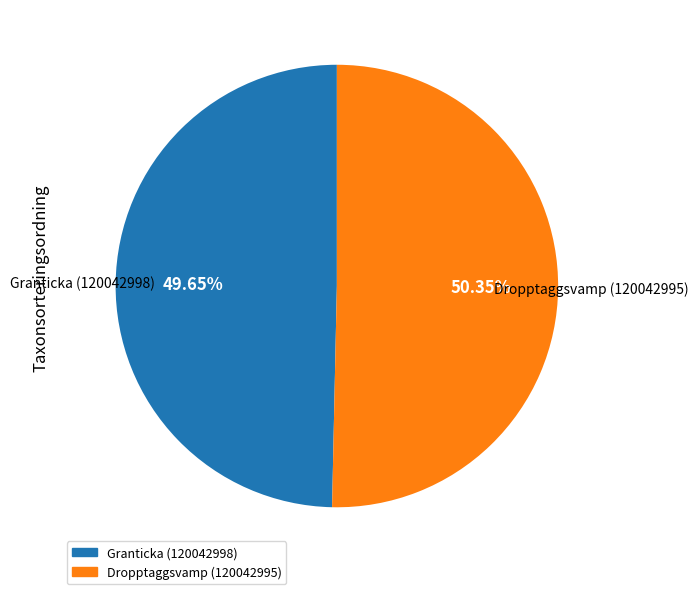

Does any single category account for the majority?

Yes